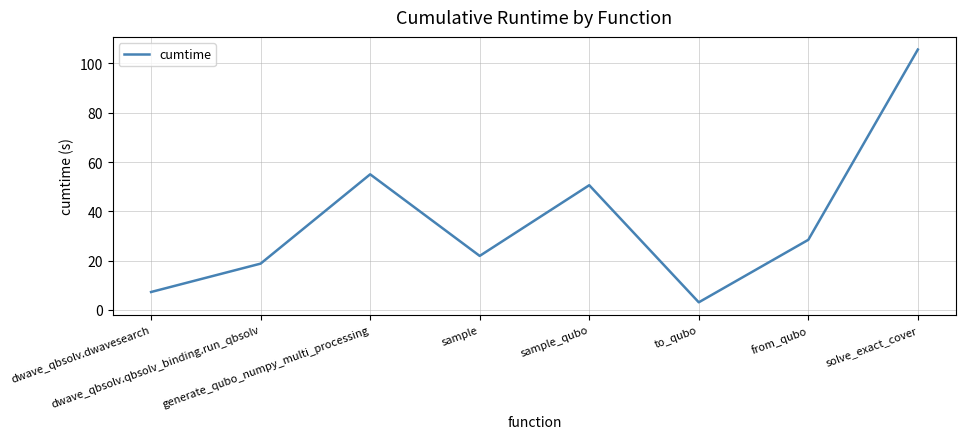

How many interior local peaks (higher than both neighbors) does the data have?

2